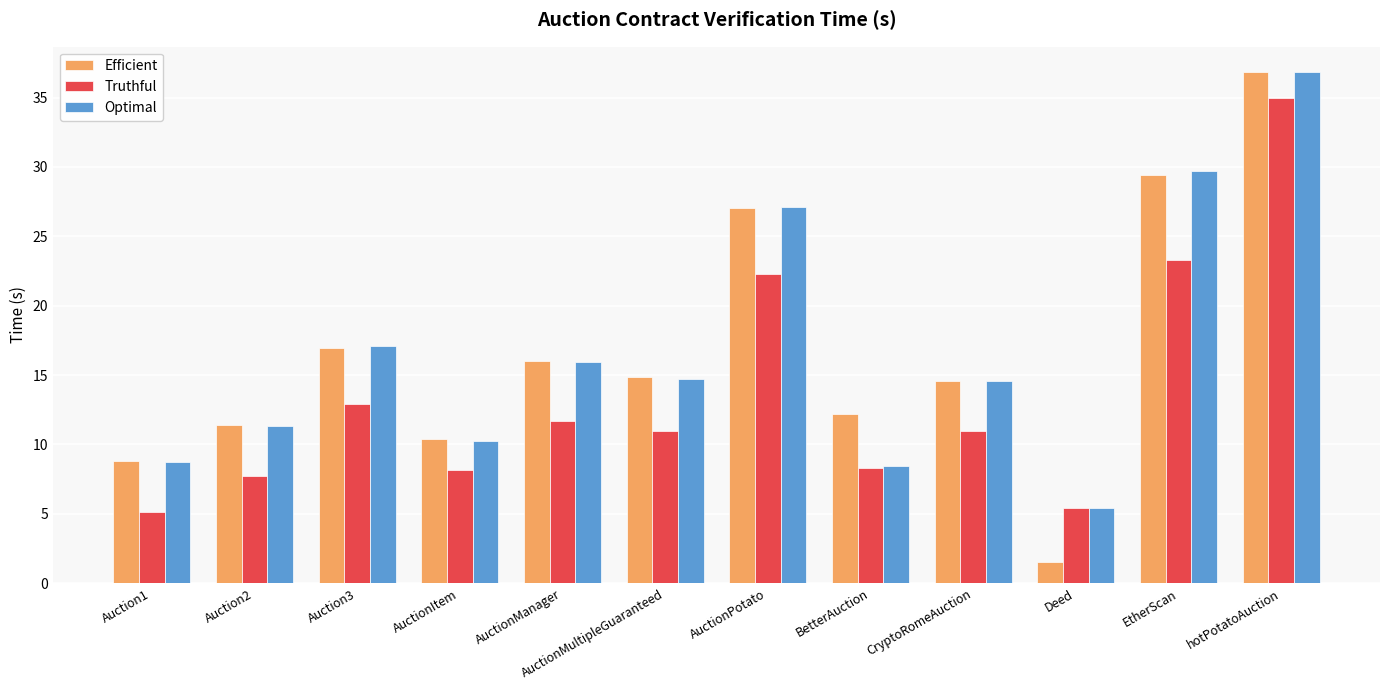

Does the chart contain any negative values?

No